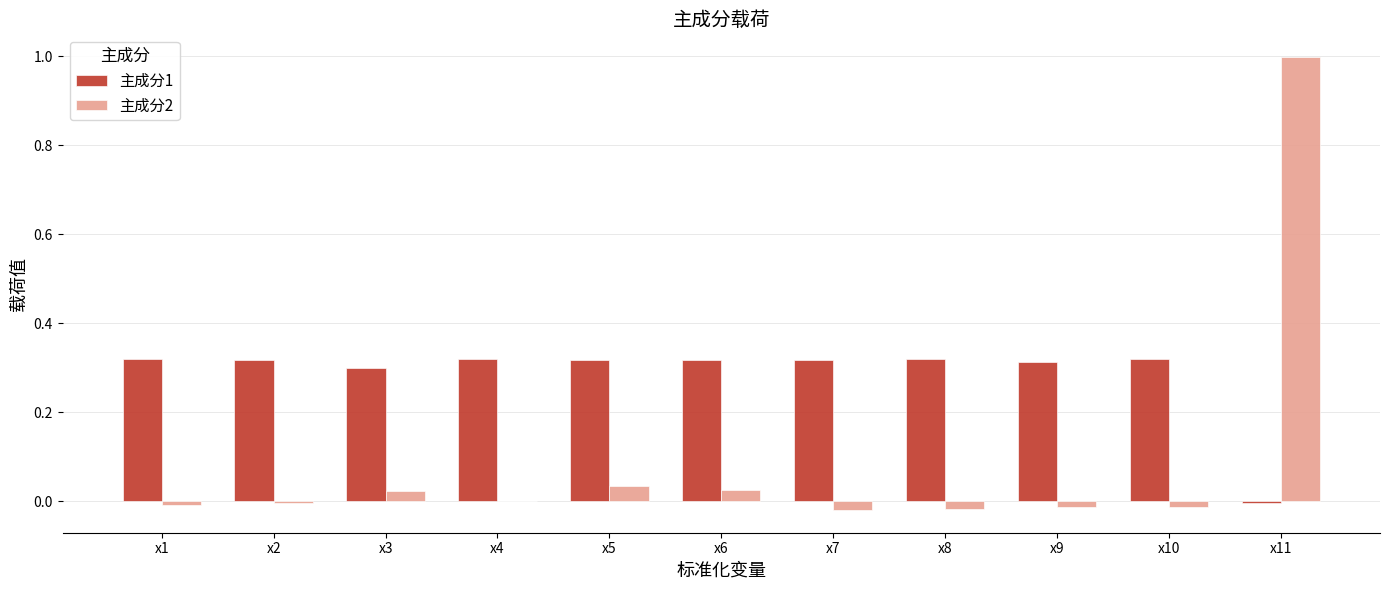

Does the chart contain stacked bars?

No